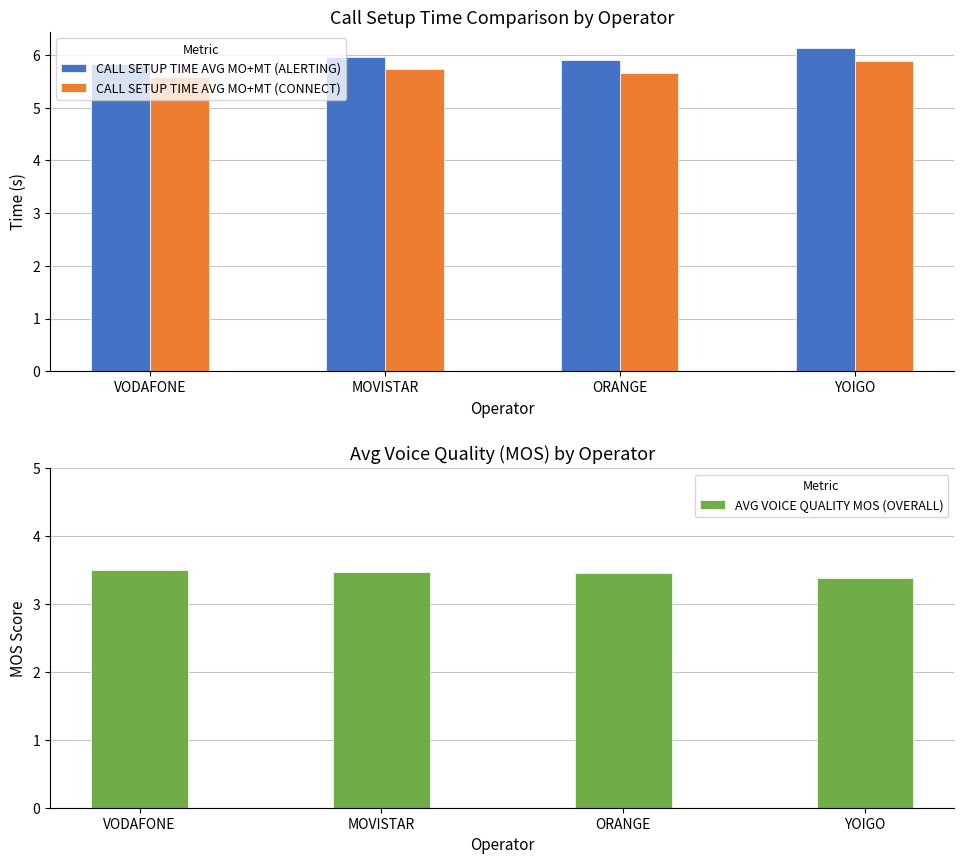

Which series changed the most between ORANGE and YOIGO?

CALL SETUP TIME AVG MO+MT (CONNECT)